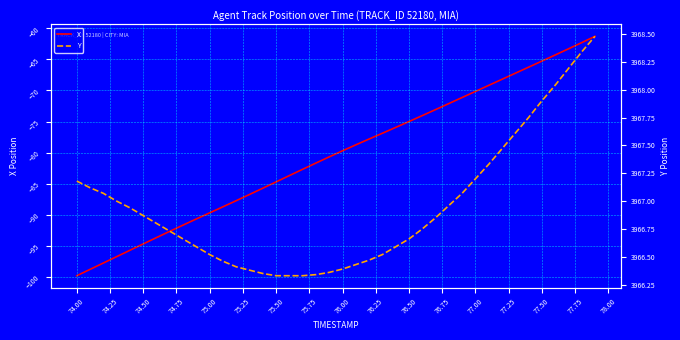

True or false: X has a value of -102.8 at 77.00.

False